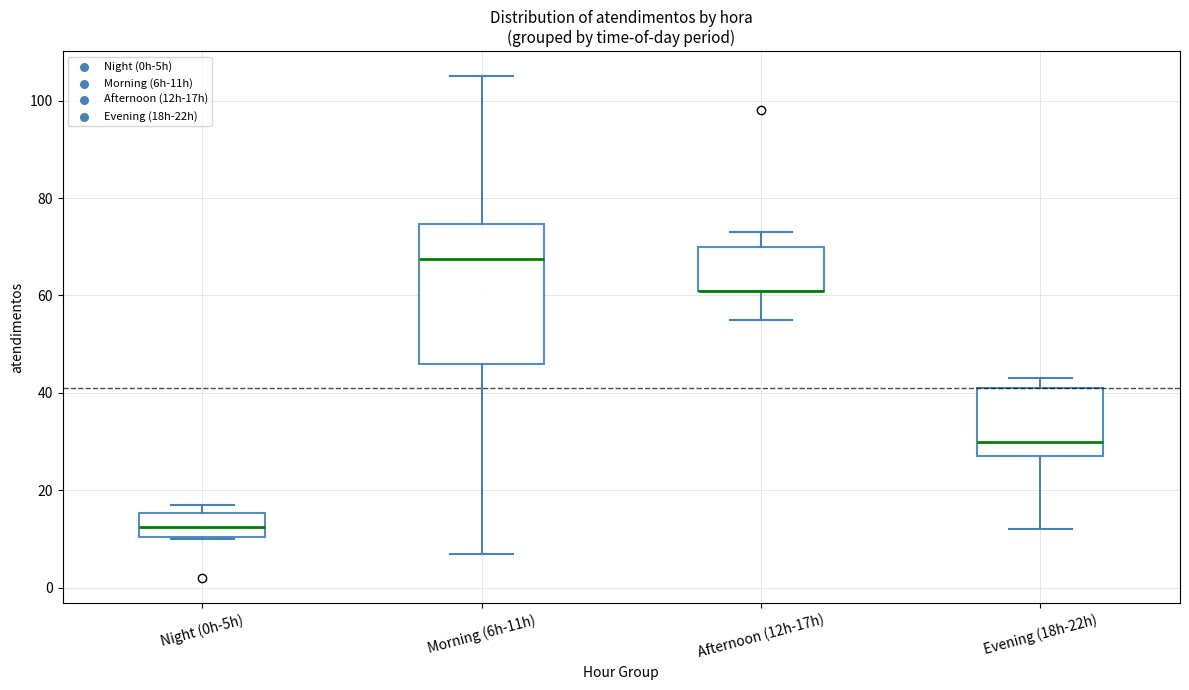

Reading left to right, transcribe this box plot: for each box, give where its median line is, the range the box spans, and where its two whiskers end, as read against the y-axis. The values are not printed on the chart, so give them approximately, as read against the axis.

Night (0h-5h): median 12, box 10 to 16, whiskers 10 to 18
Morning (6h-11h): median 68, box 46 to 74, whiskers 8 to 106
Afternoon (12h-17h): median 62 (drawn on the box's lower edge), box 62 to 70, whiskers 56 to 74
Evening (18h-22h): median 30, box 28 to 42, whiskers 12 to 44